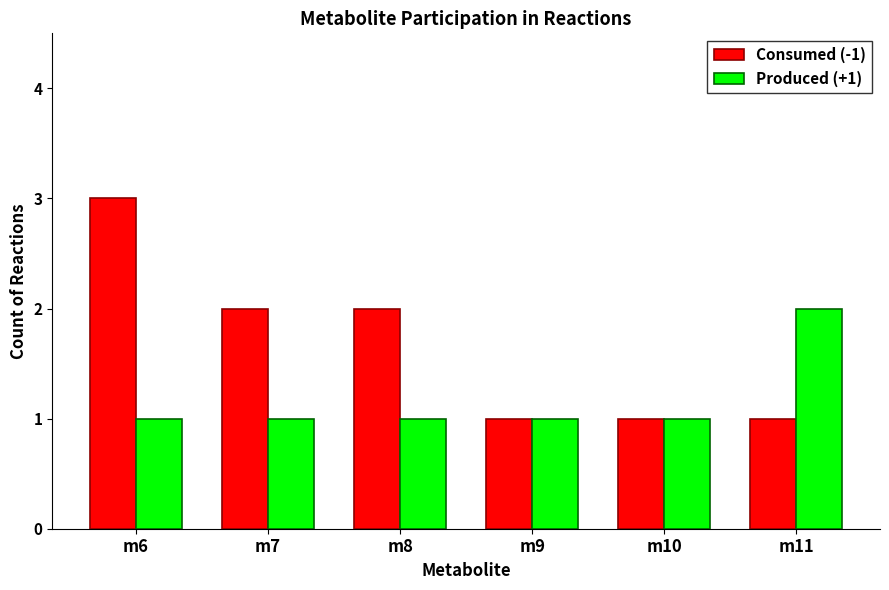

Which series has the largest total across all categories?

Consumed (-1)